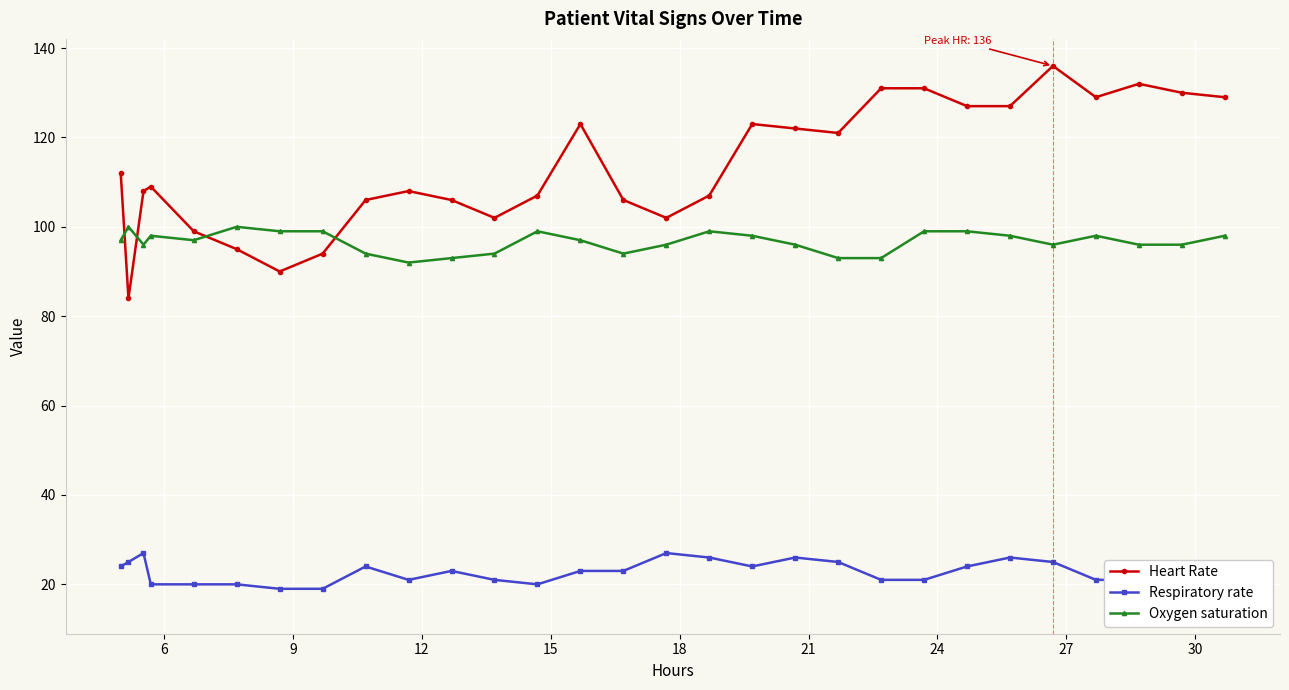

What is the difference between the maximum and second lowest values in the Heart Rate series?

46